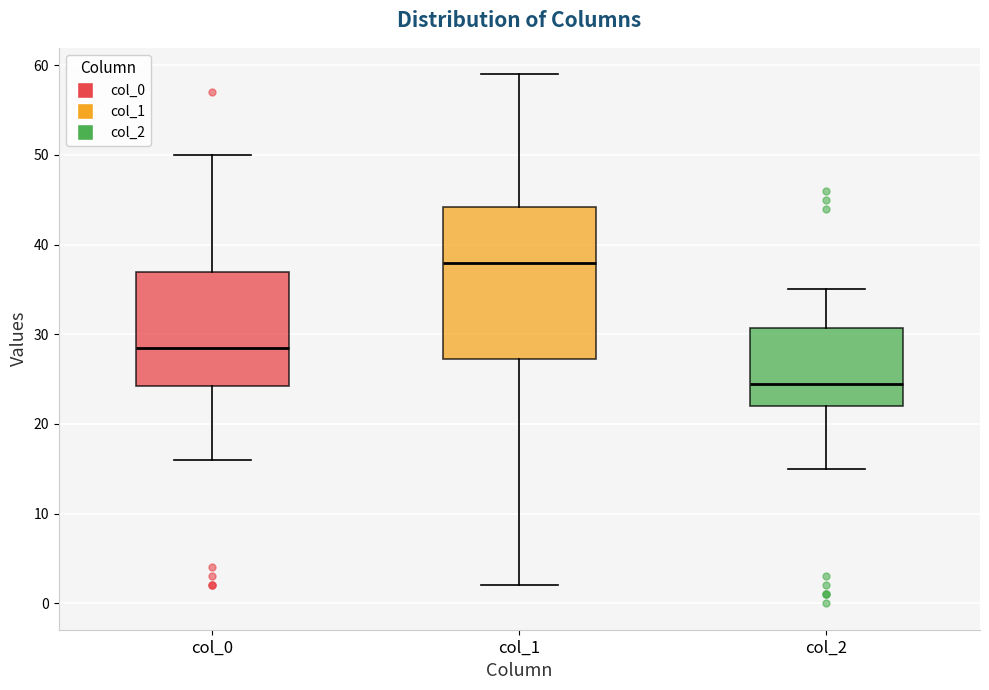

Reading left to right, transcribe this box plot: for each box, give where its median line is, the range the box spans, and where its two whiskers end, as read against the y-axis. The values are not printed on the chart, so give them approximately, as read against the axis.

col_0: median 29, box 24 to 37, whiskers 16 to 50
col_1: median 38, box 27 to 44, whiskers 2 to 59
col_2: median 25, box 22 to 31, whiskers 15 to 35